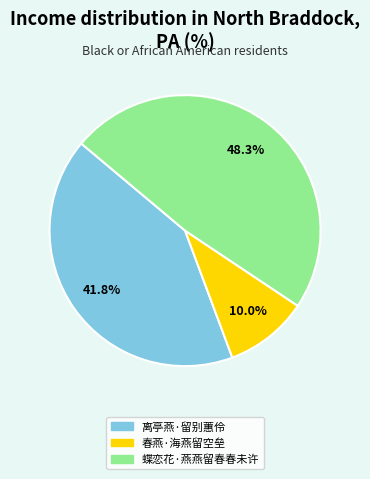

How many slices are in this pie chart?

3